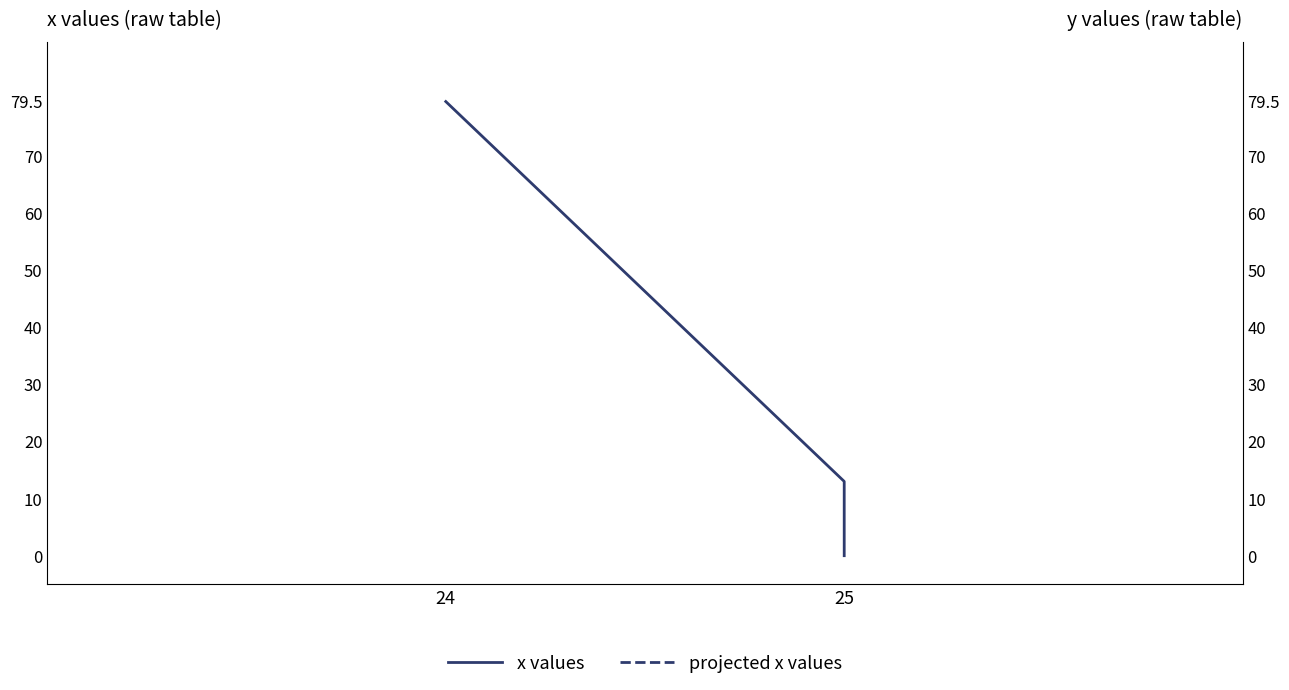

What is the approximate value at 24?

79.5